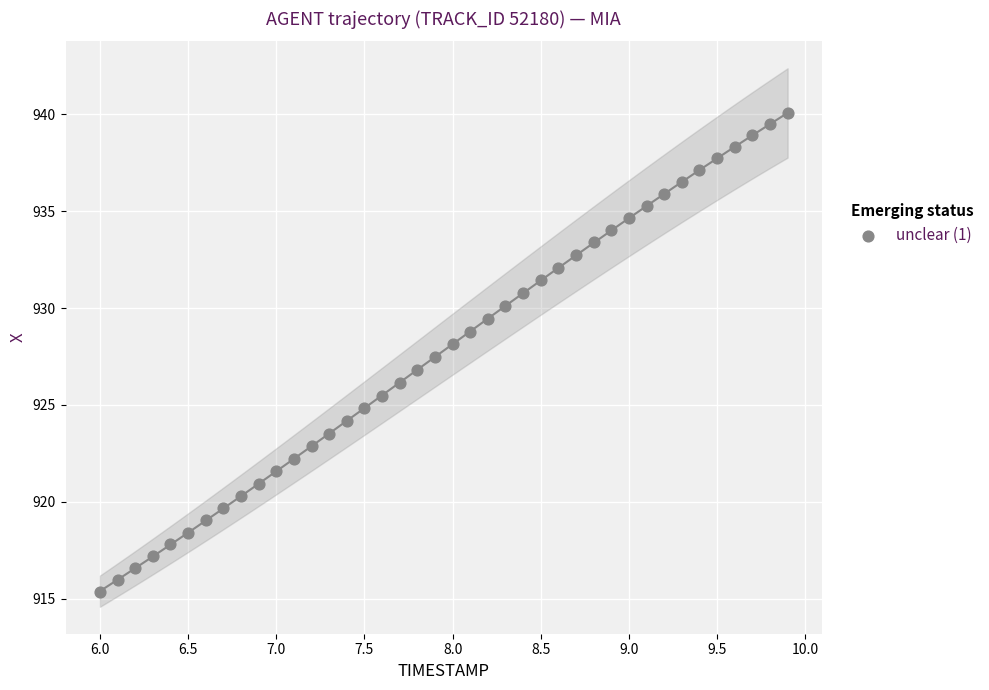

What is the range of Y values (max minus min)?

24.7